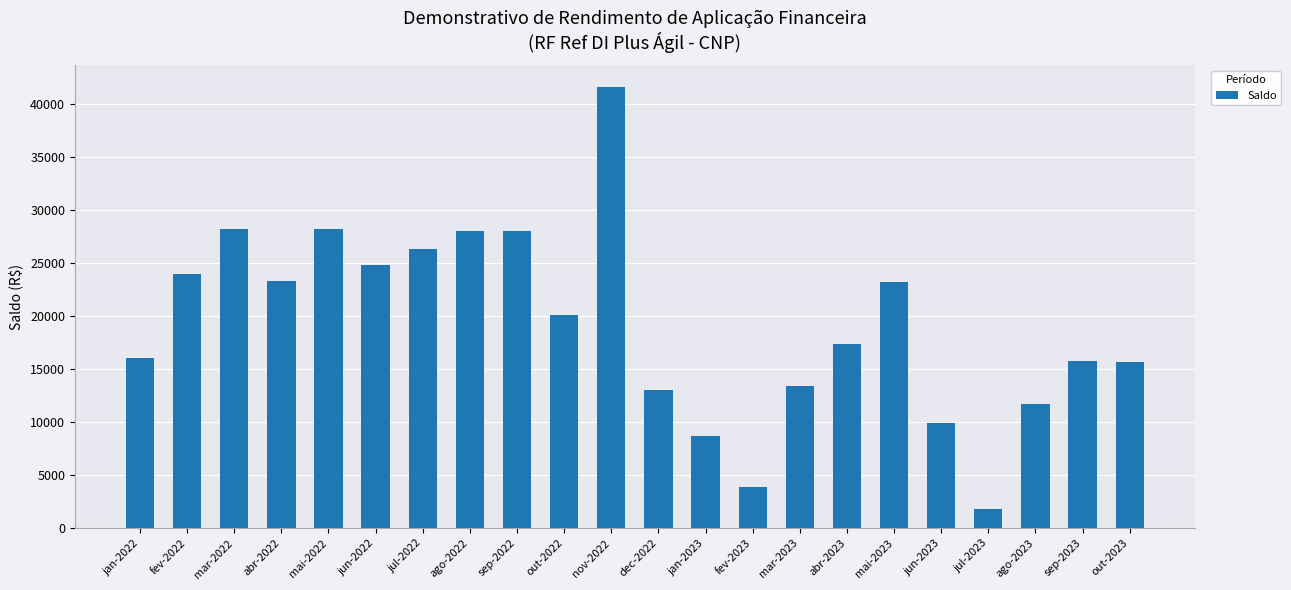

Read the value at mar-2022.

28179.2